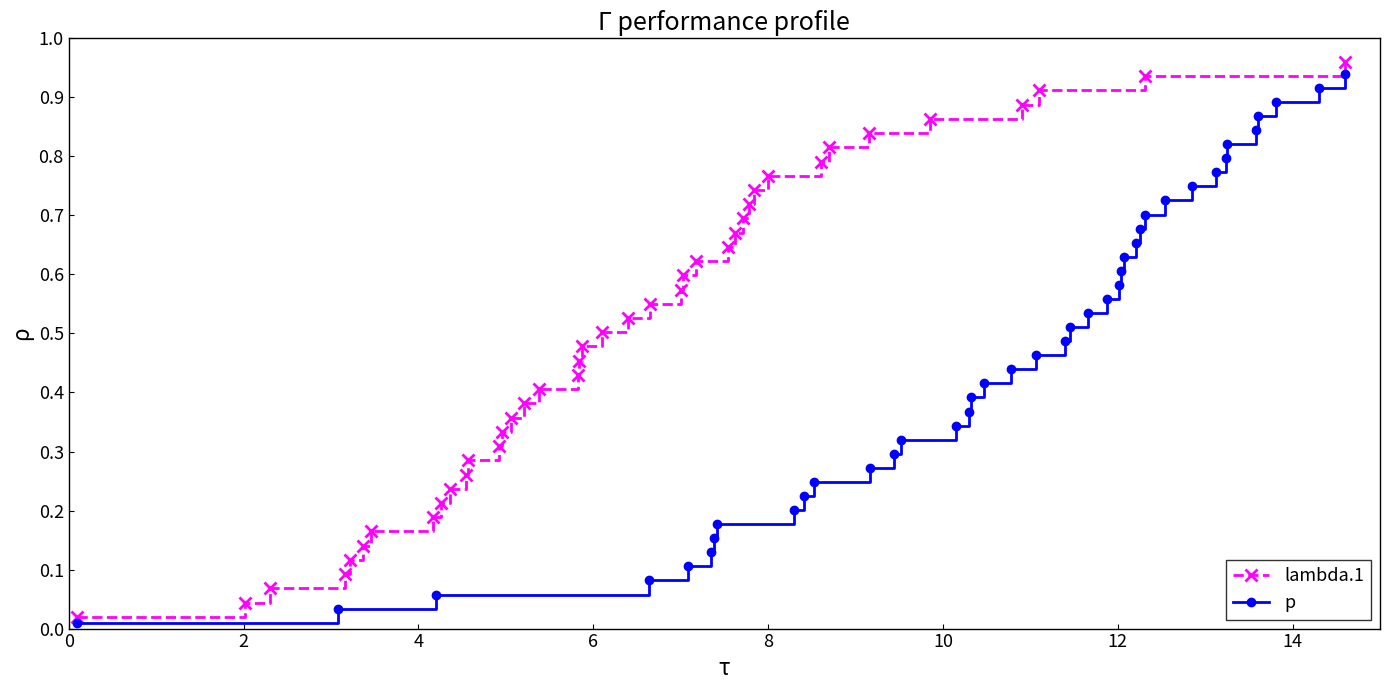

True or false: lambda.1 has more than 2 points higher than both neighbors.

False